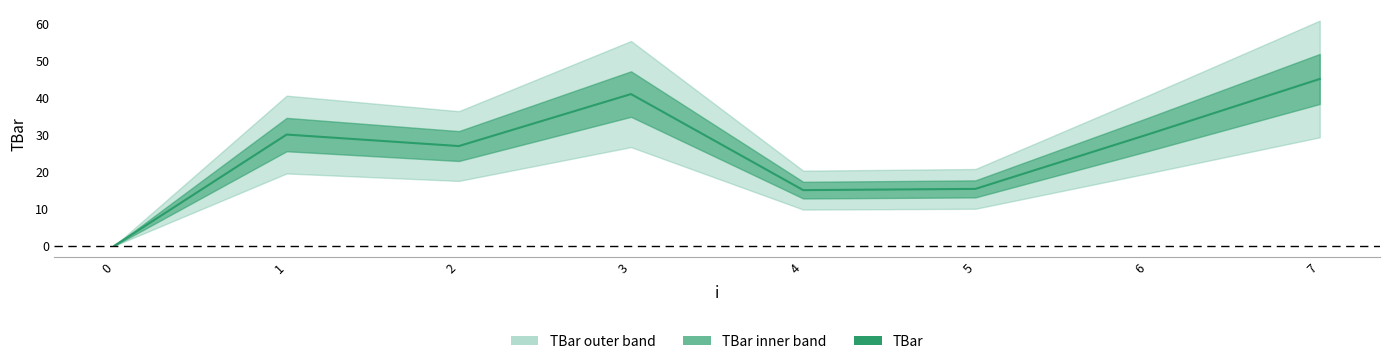

Between 1 and 0, which is larger?

1